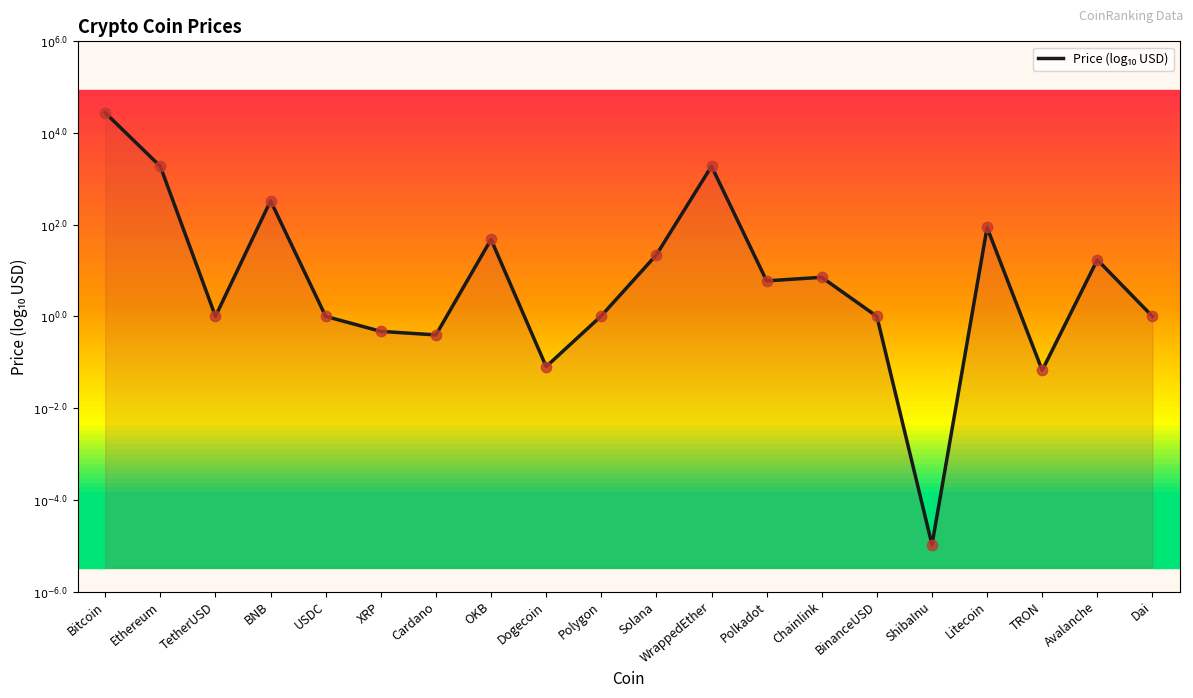

What is the change in value from Dogecoin to Litecoin?

+3.0